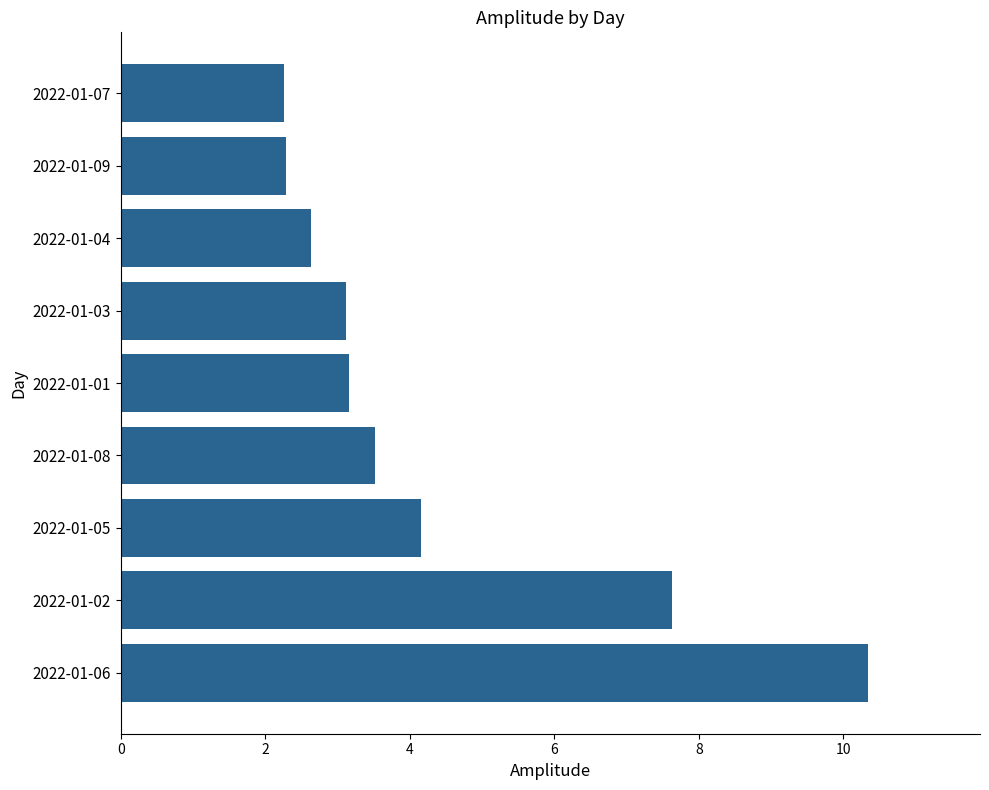

Between 2022-01-03 and 2022-01-02, which is larger?

2022-01-02